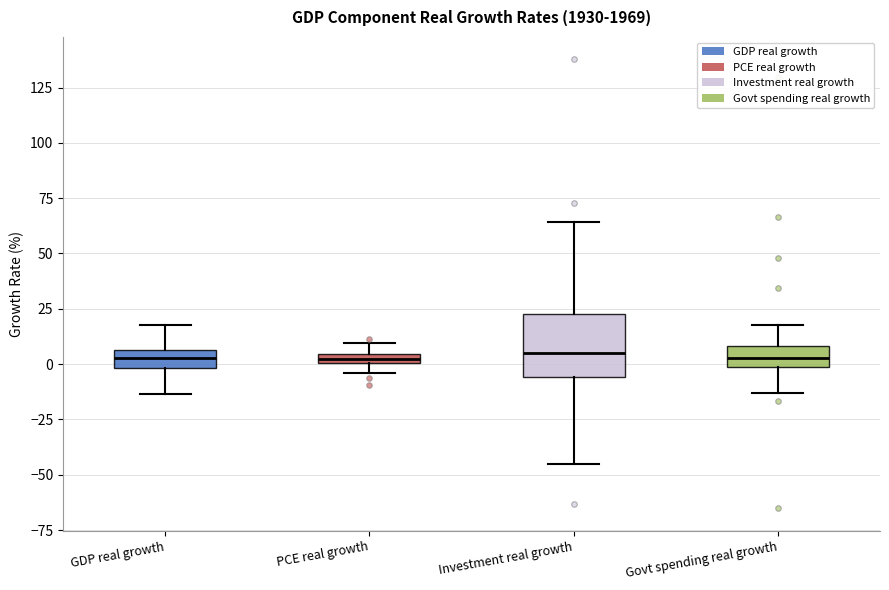

Comparing the boxes themselves (not the whiskers), which one is the tallest?

Investment real growth